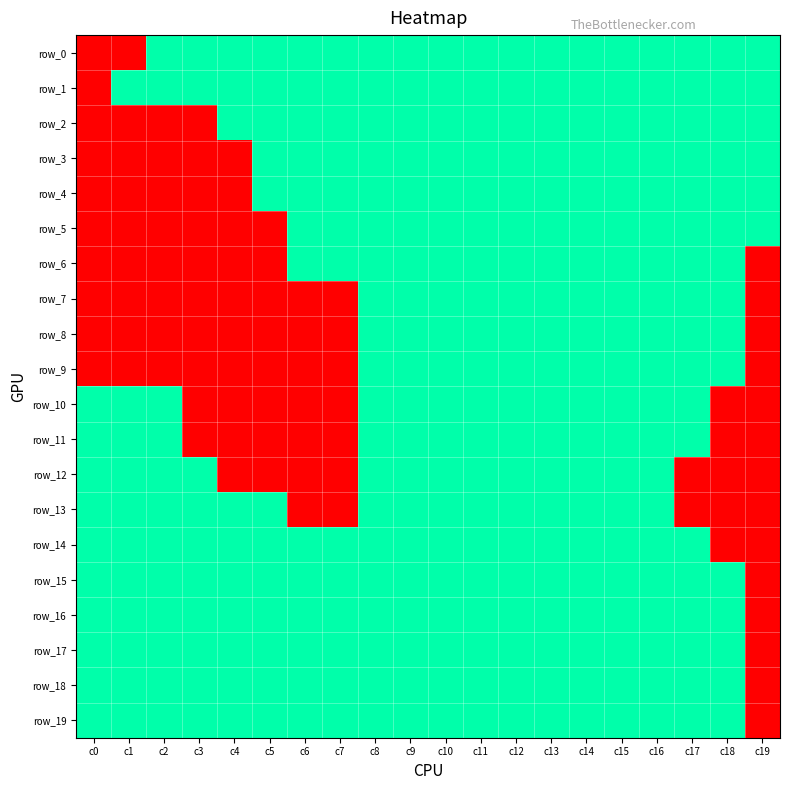

Between c17 and c4, which is larger?

c17